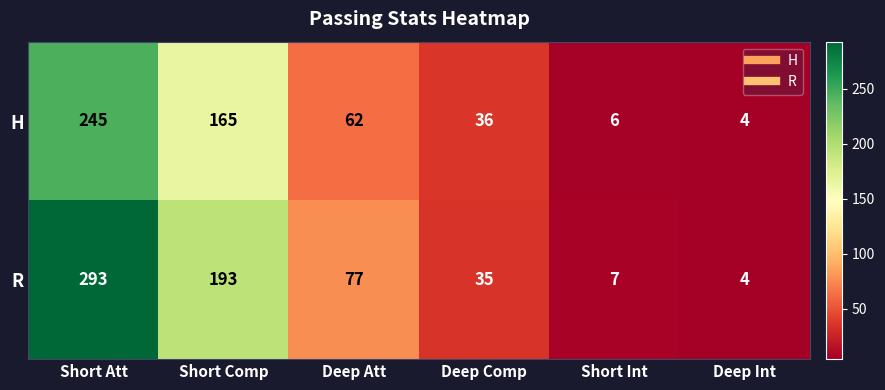

What is the difference between the maximum and minimum values in the H series?

241